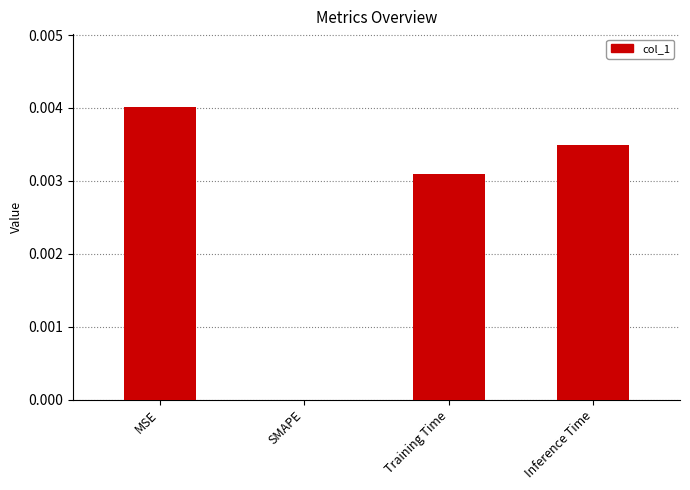

Between SMAPE and Training Time, which is larger?

Training Time